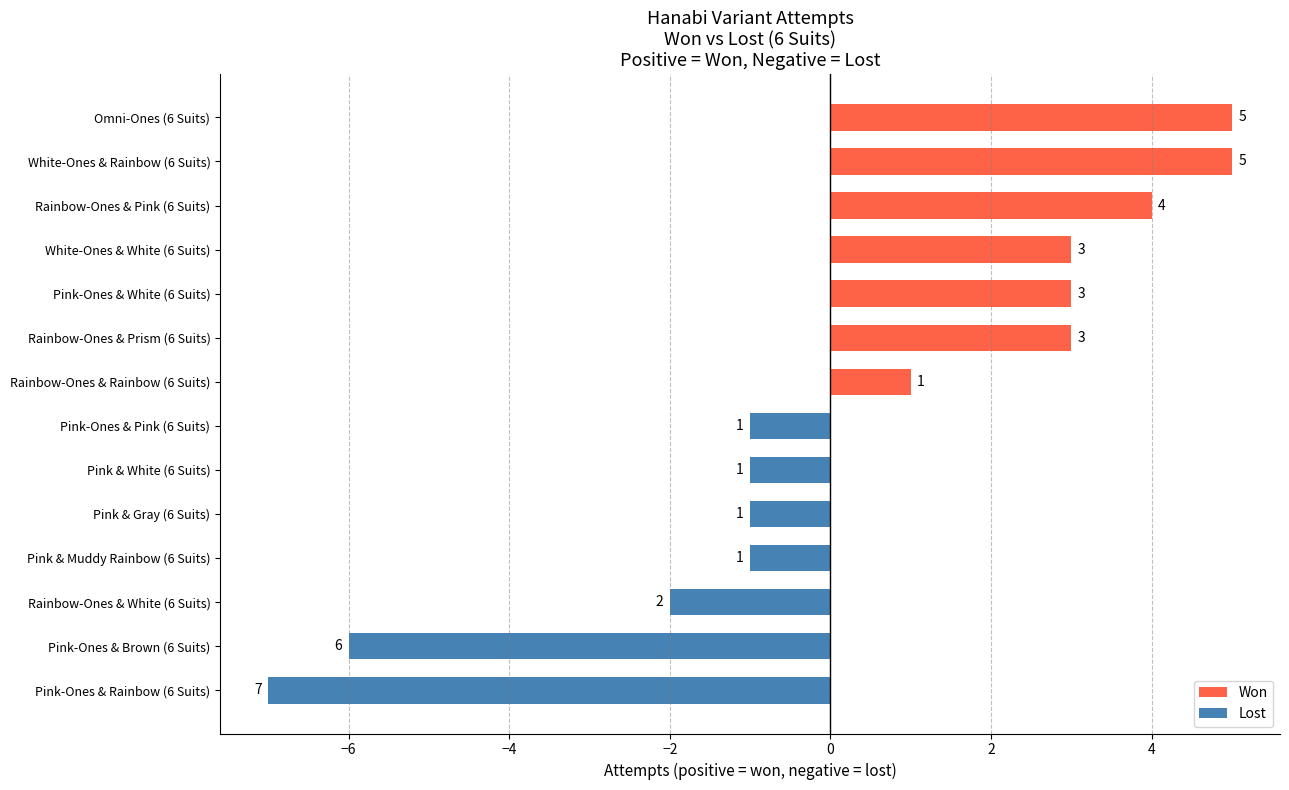

What is the difference between the values at Pink-Ones & Pink (6 Suits) and Rainbow-Ones & Pink (6 Suits)?

5